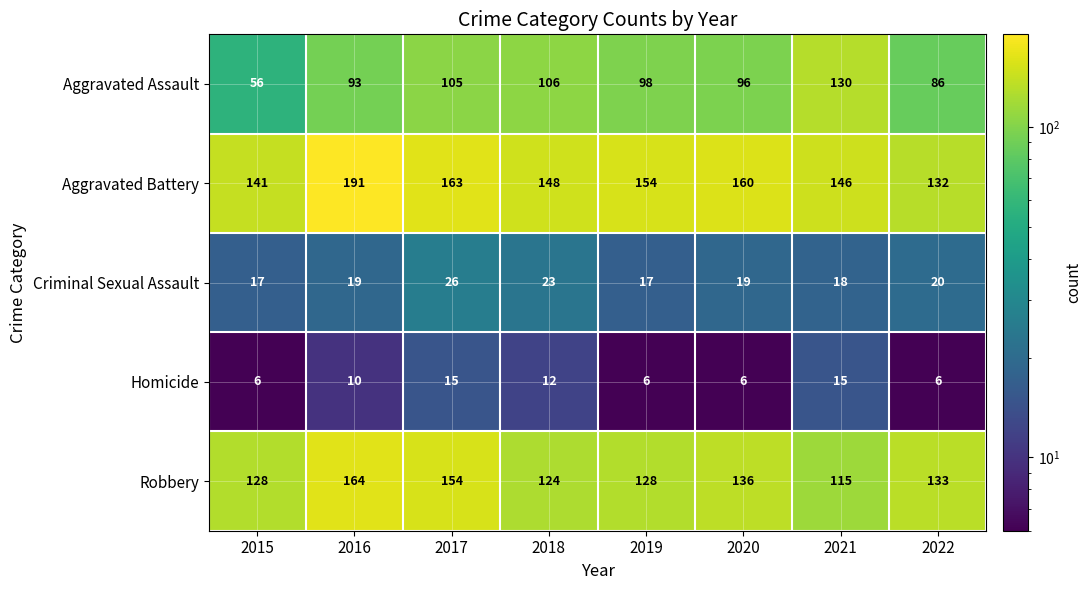

What is the maximum value shown in the chart?

191